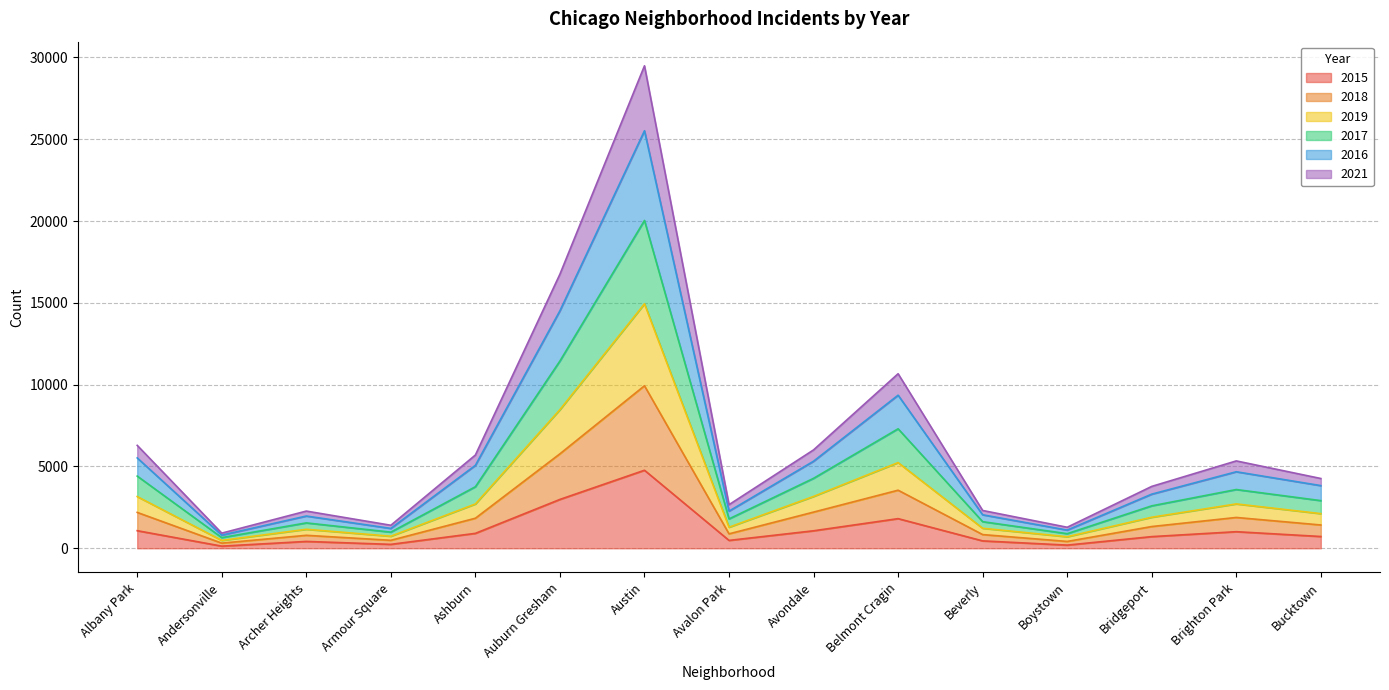

Does the chart display data point markers on the line(s)?

No